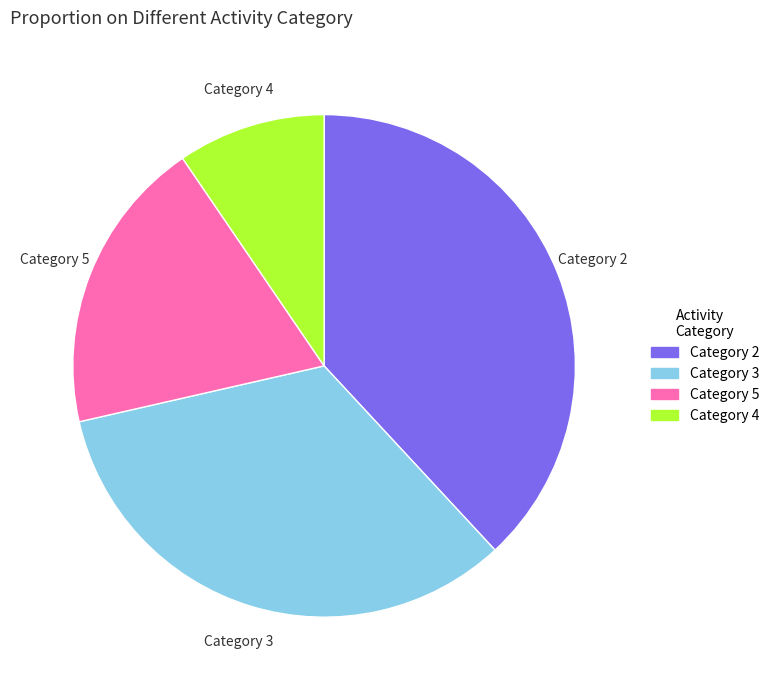

Does any single category account for the majority?

No